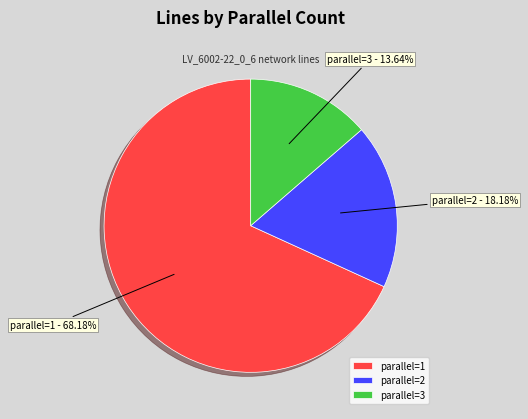

Combined, do parallel=2 and parallel=1 account for over 50%?

Yes